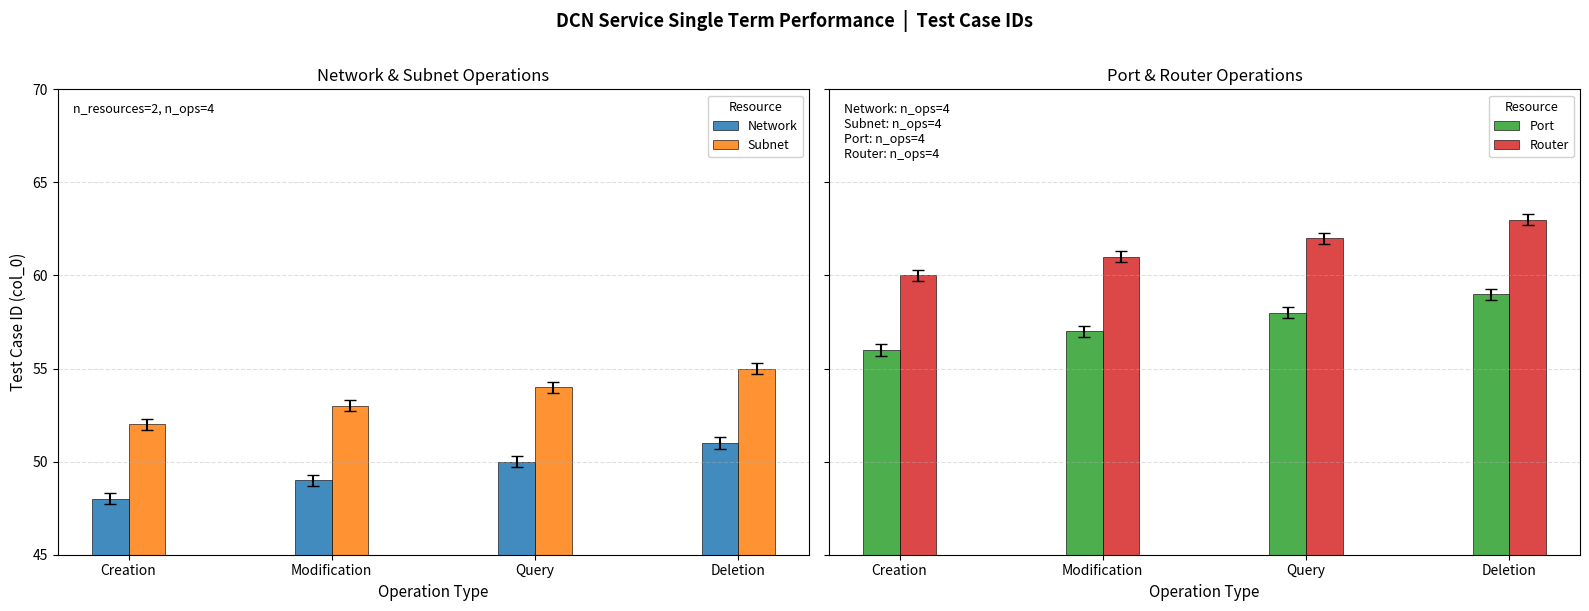

Reading left to right, extract all data points from this chart.

Network: 48	49	50	51
Subnet: 52	53	54	55
Port: 56	57	58	59
Router: 60	61	62	63